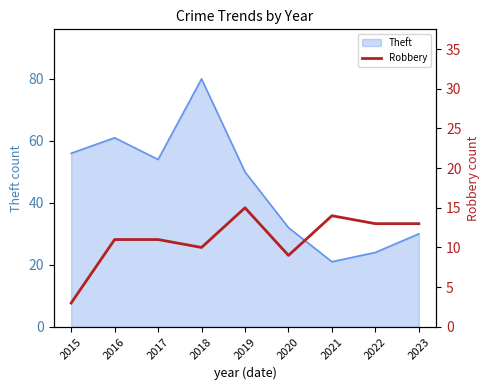

At which category does the chart reach its minimum across all series?

2015